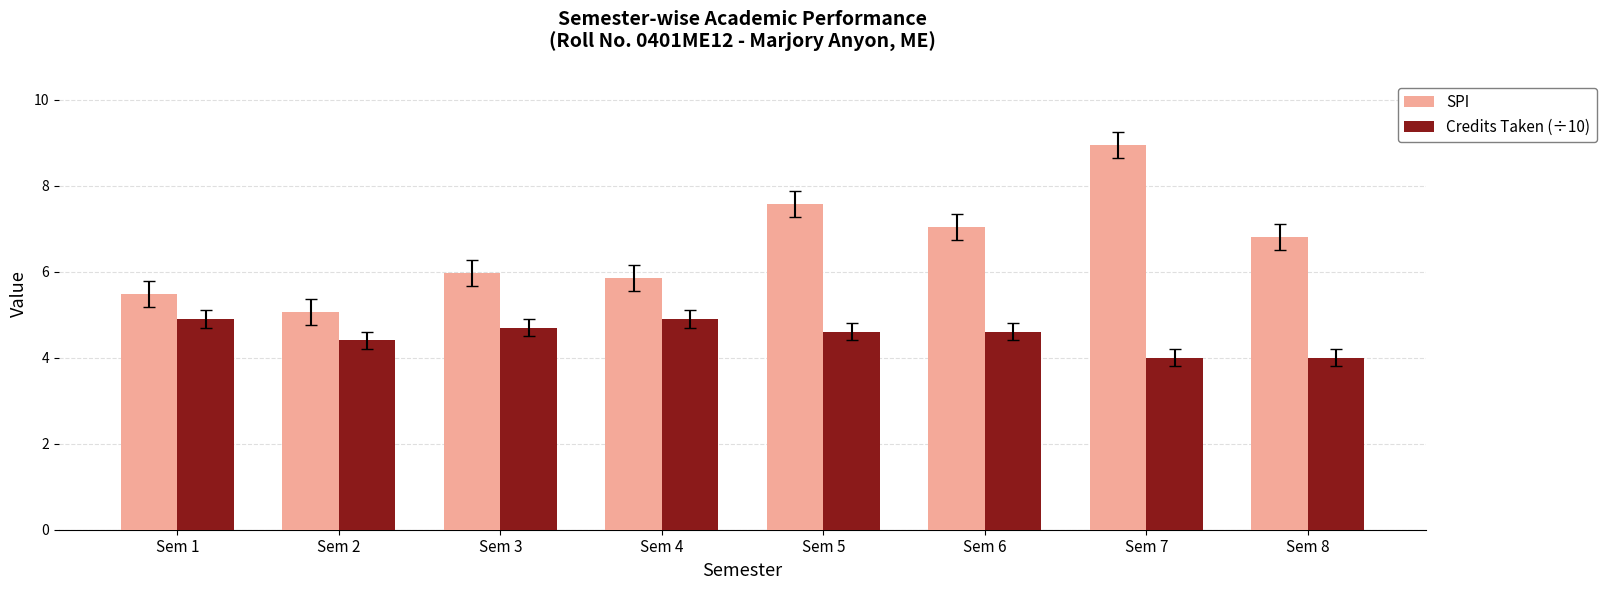

At Sem 1, list the series in order from largest to smallest.

SPI, Credits Taken (÷10)